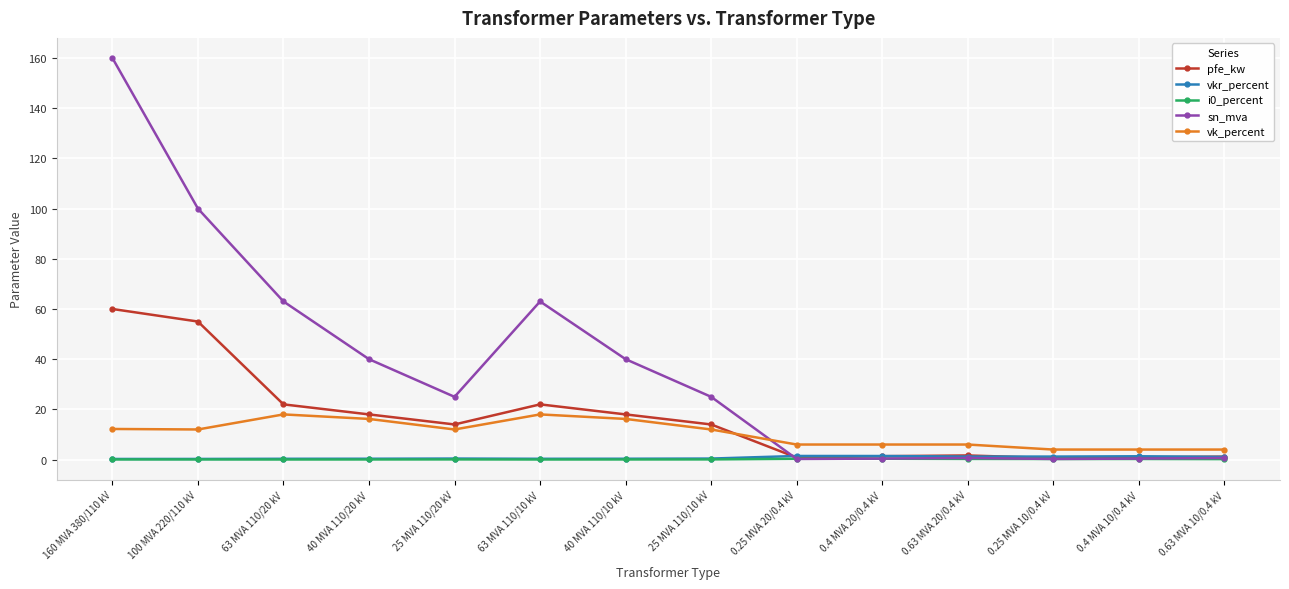

How many lines are shown in the chart?

5